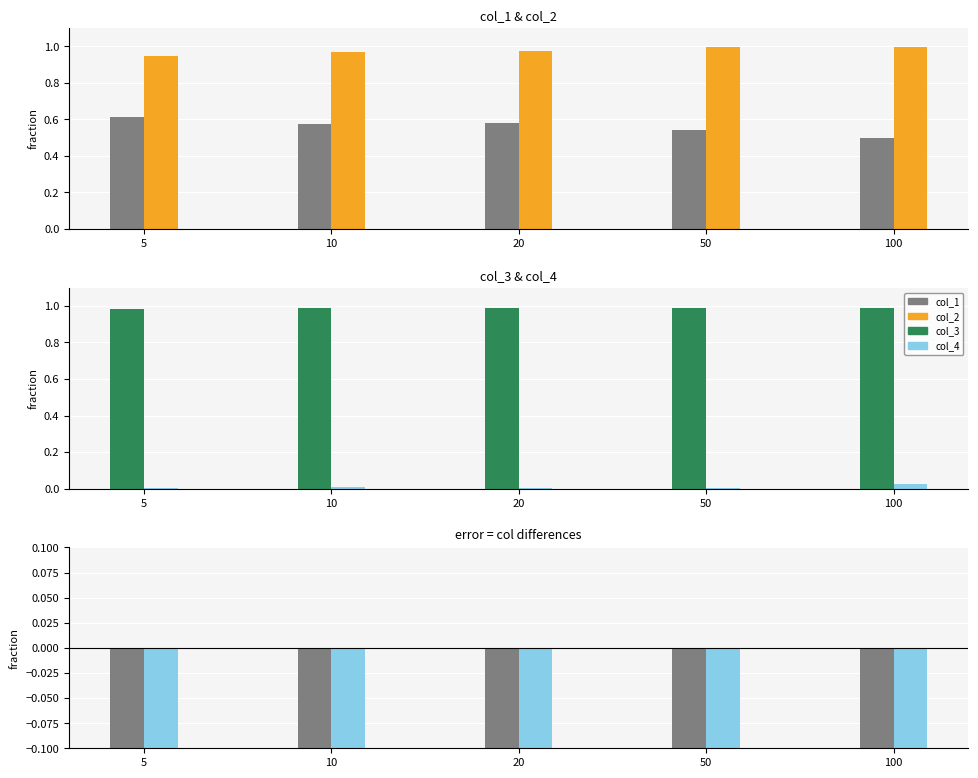

Which series has the largest range (max minus min)?

col_1-col_2